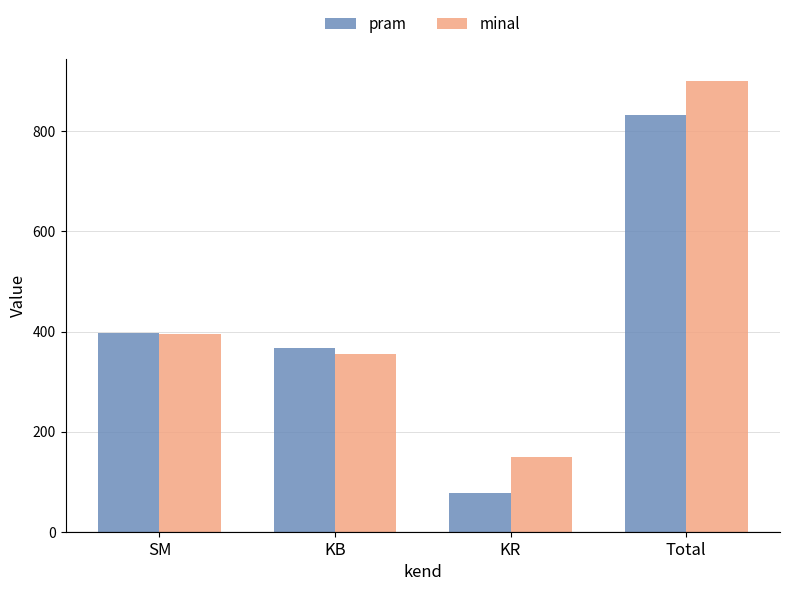

How many bars are there in each group?

2